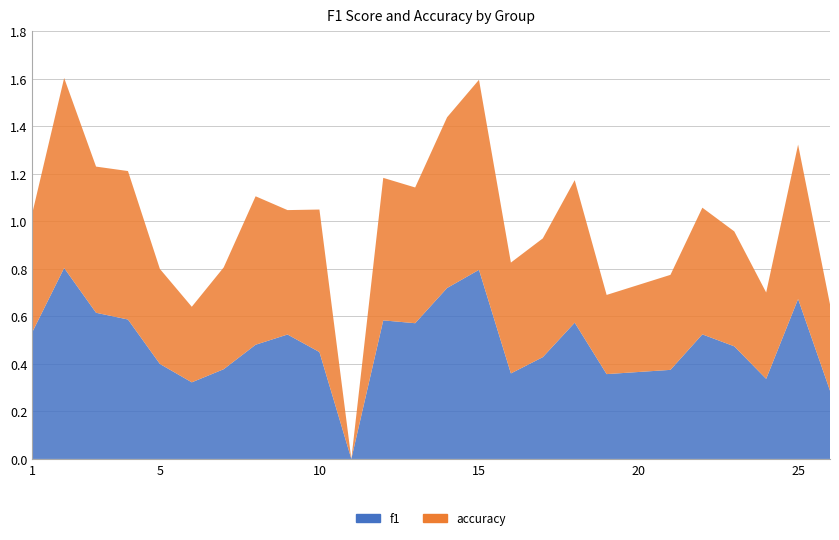

Reading left to right, list all the values displayed in this chart.

f1: 0.5	0.8	0.6	0.6	0.4	0.3	0.4	0.5	0.5	0.5	0.0	0.6	0.6	0.7	0.8	0.4	0.4	0.6	0.4	0.4	0.5	0.5	0.3	0.7	0.3
accuracy: 0.5	0.8	0.6	0.6	0.4	0.3	0.4	0.6	0.5	0.6	0.0	0.6	0.6	0.7	0.8	0.5	0.5	0.6	0.3	0.4	0.5	0.5	0.4	0.7	0.4